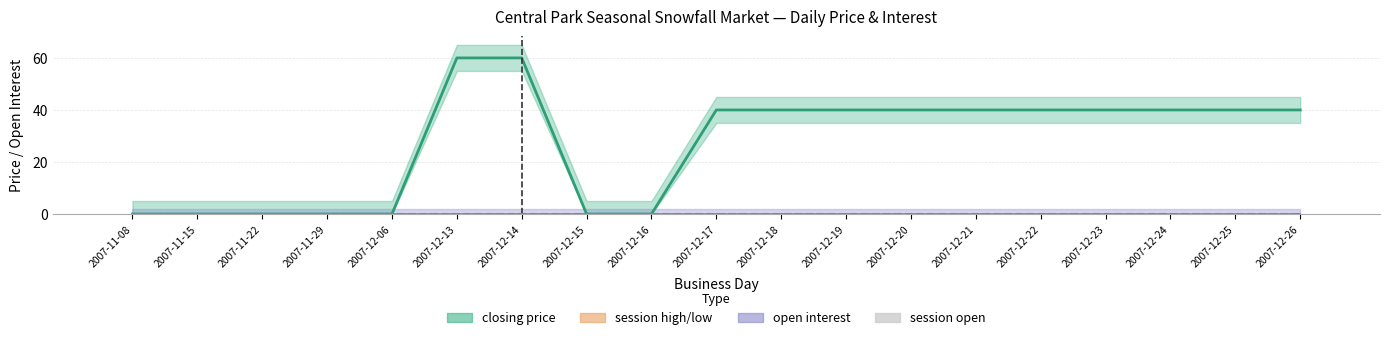

Which has a higher value, 2007-11-15 or 2007-12-17?

2007-12-17